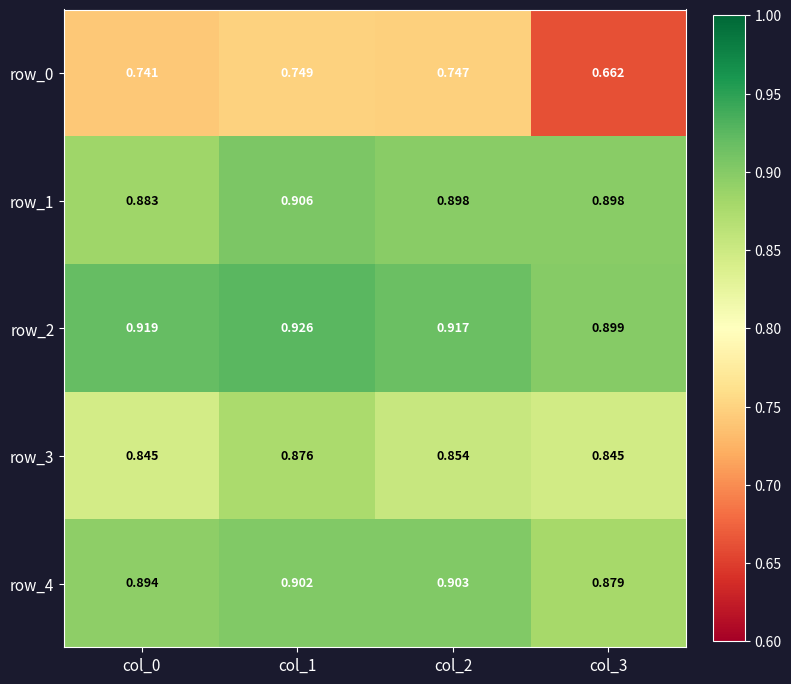

At which category does the chart reach its peak across all series?

col_1